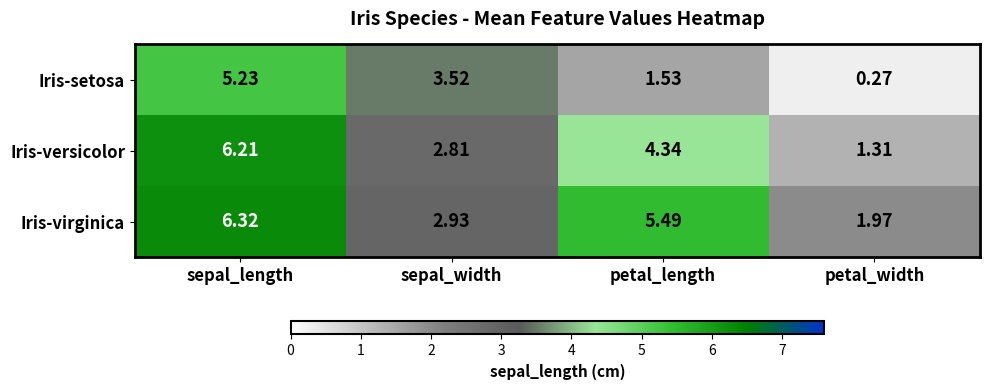

At which category is the sum across all series the highest?

sepal_length